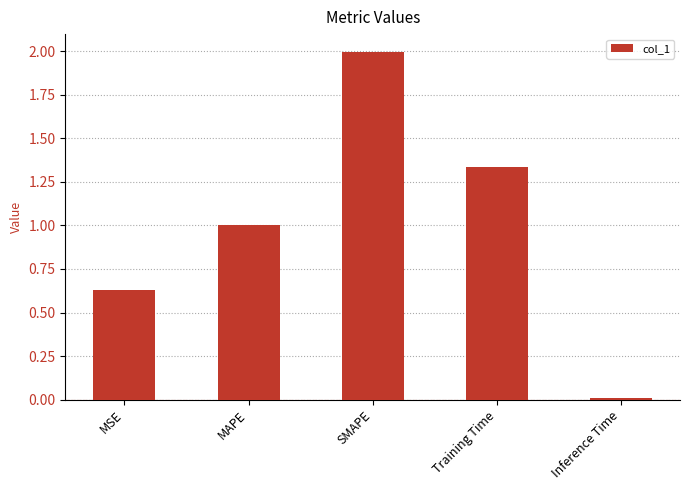

Read the value at SMAPE.

2.0